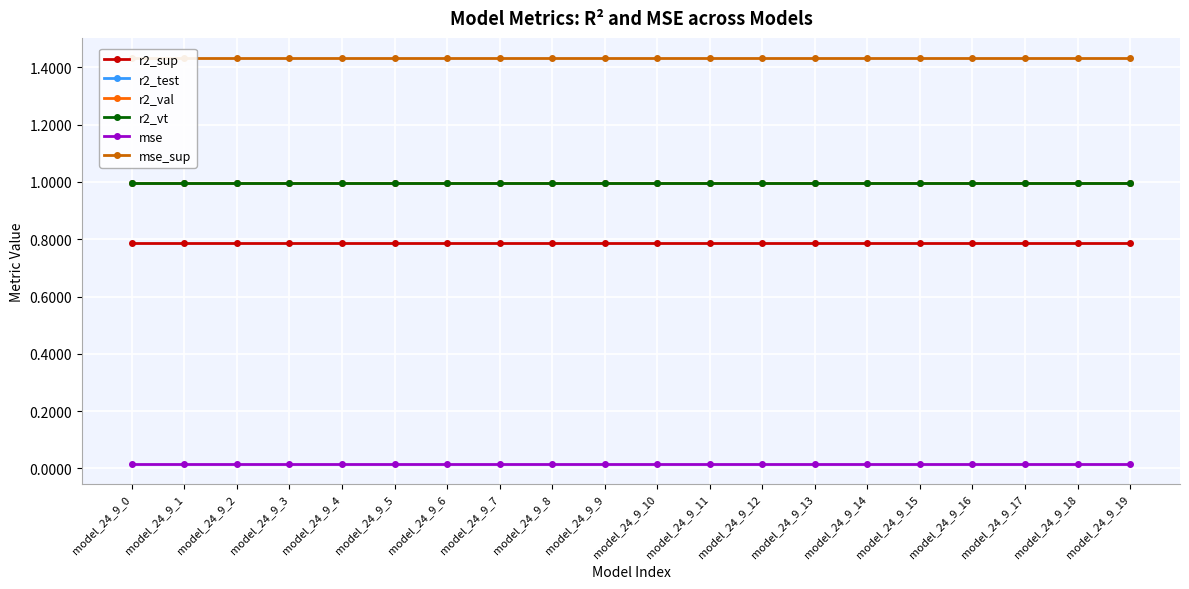

What are all the series names shown in the legend?

r2_sup, r2_test, r2_val, r2_vt, mse, mse_sup